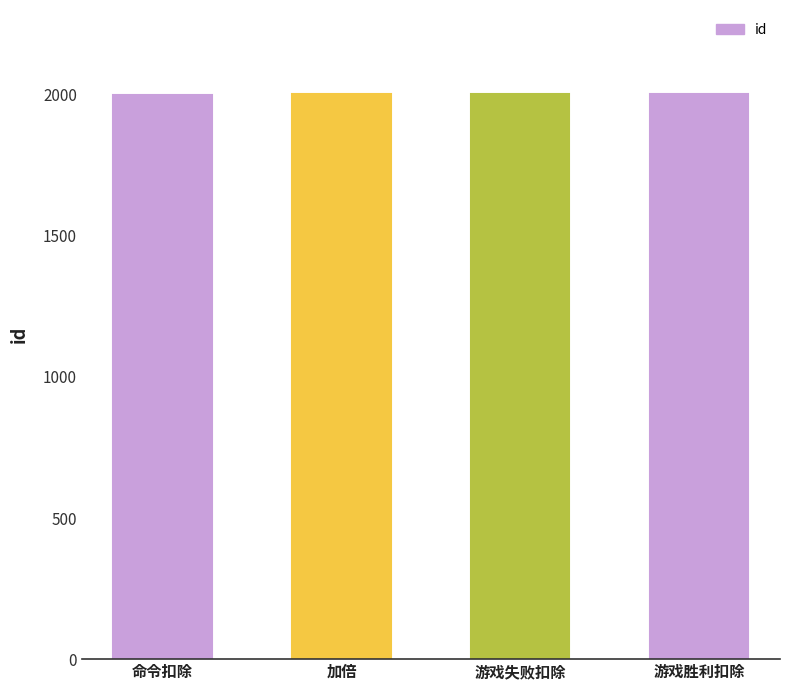

What is the ratio of the value at 加倍 to the value at 游戏胜利扣除?

1.0